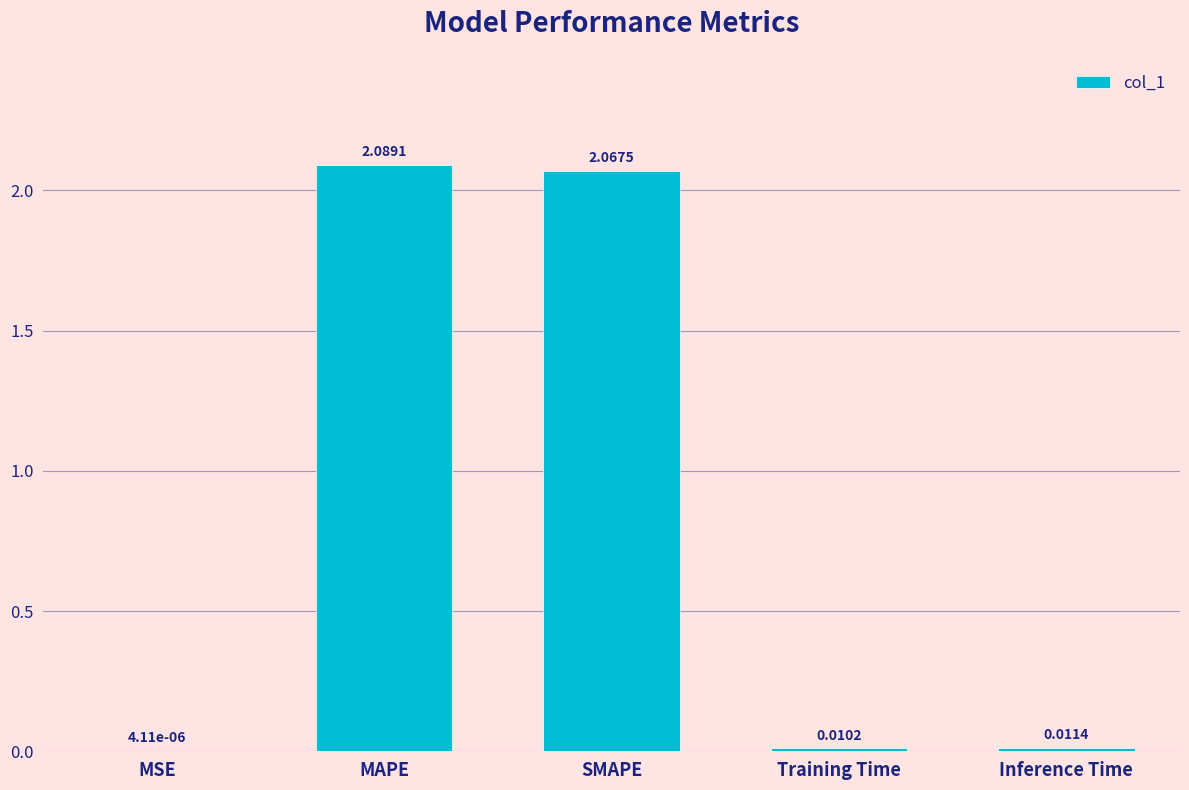

Between Training Time and SMAPE, which is larger?

SMAPE